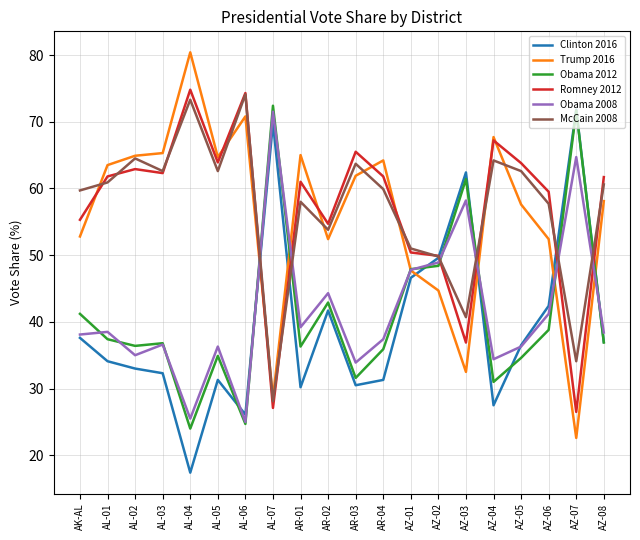

True or false: McCain 2008 and Romney 2012 cross at least once.

True